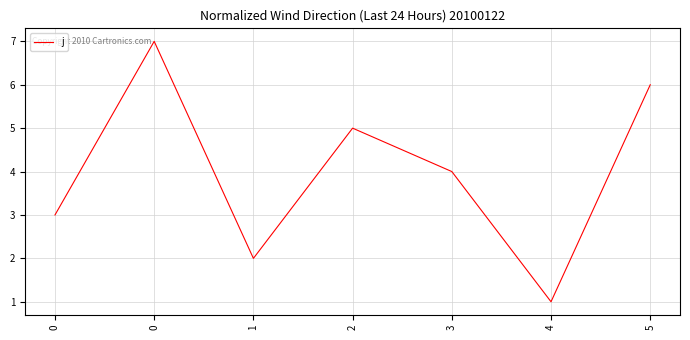

What is the value of the 7th point from the left?

6